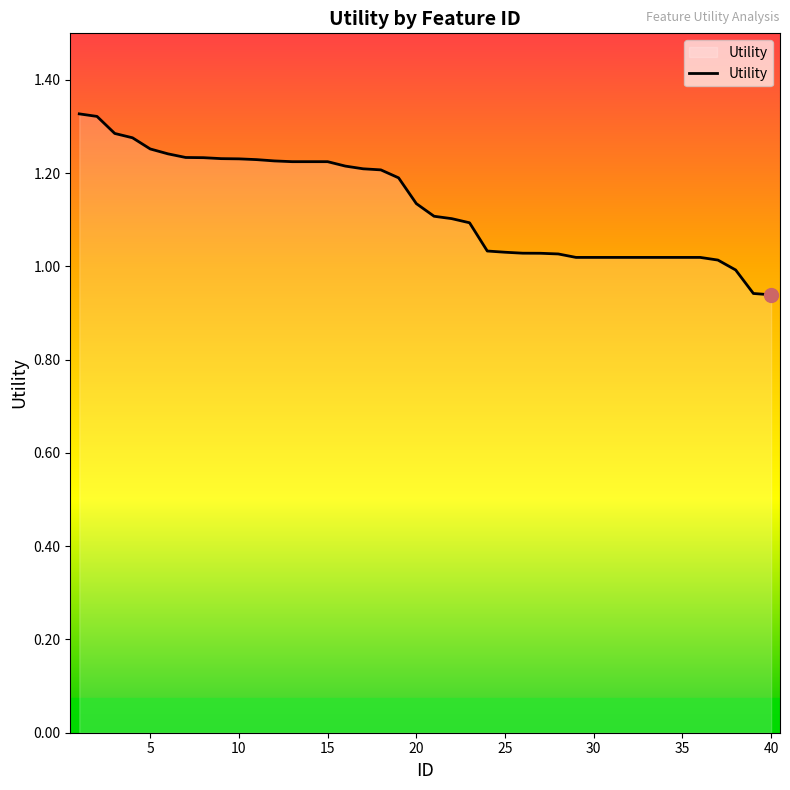

What is the difference between the maximum and minimum values?

0.4